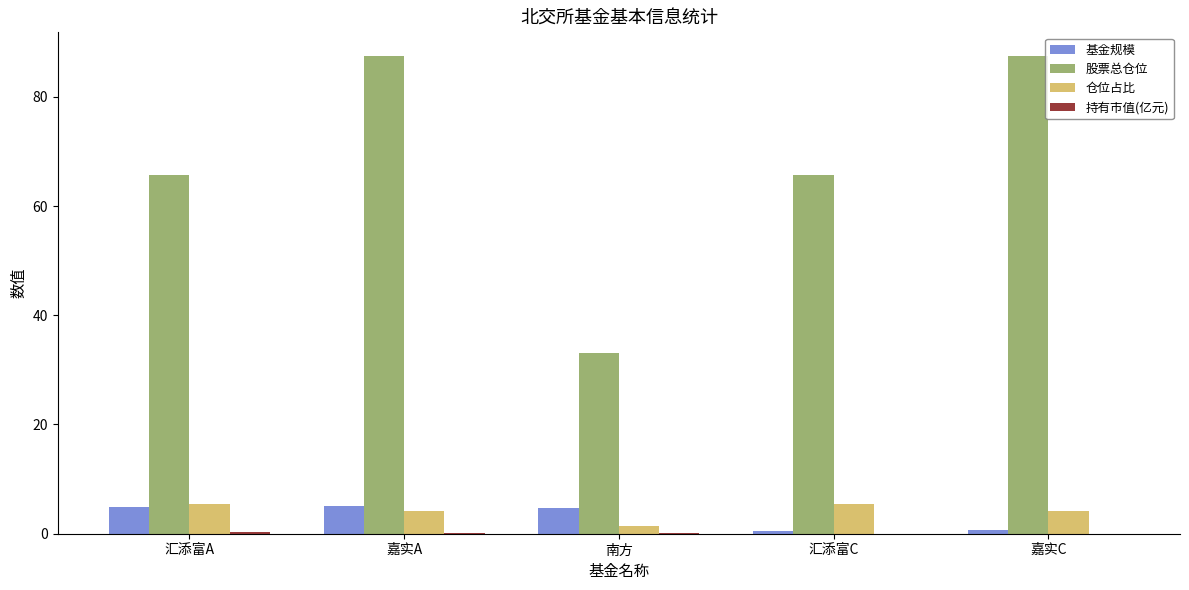

What is the maximum value for 股票总仓位?

87.4